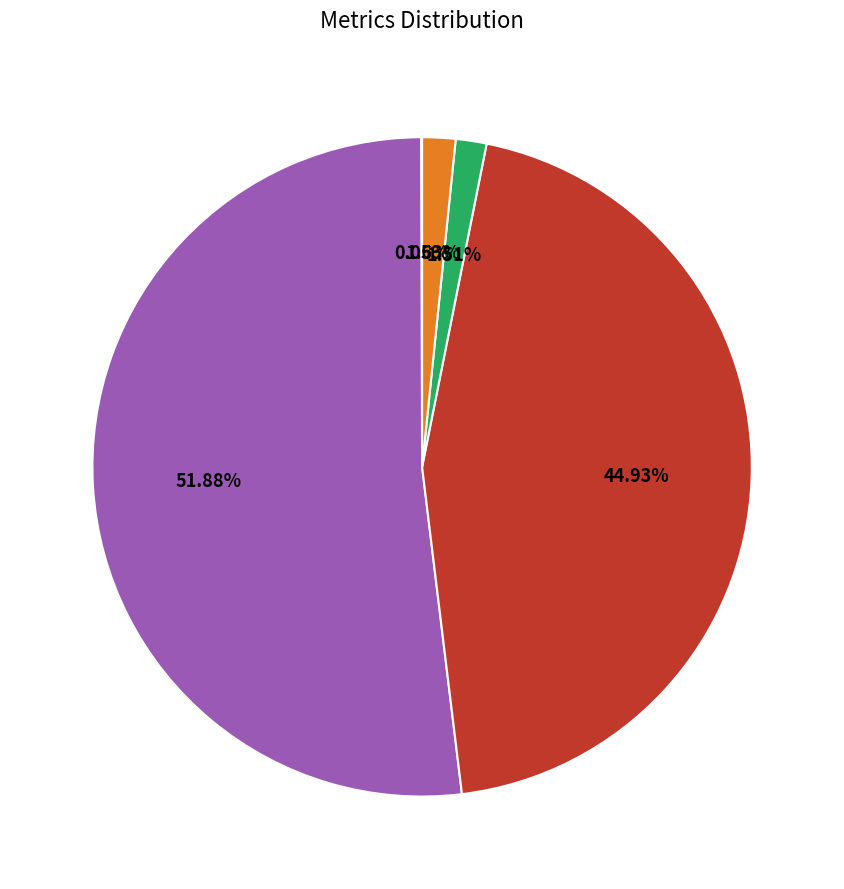

Is there a majority slice in this chart?

Yes